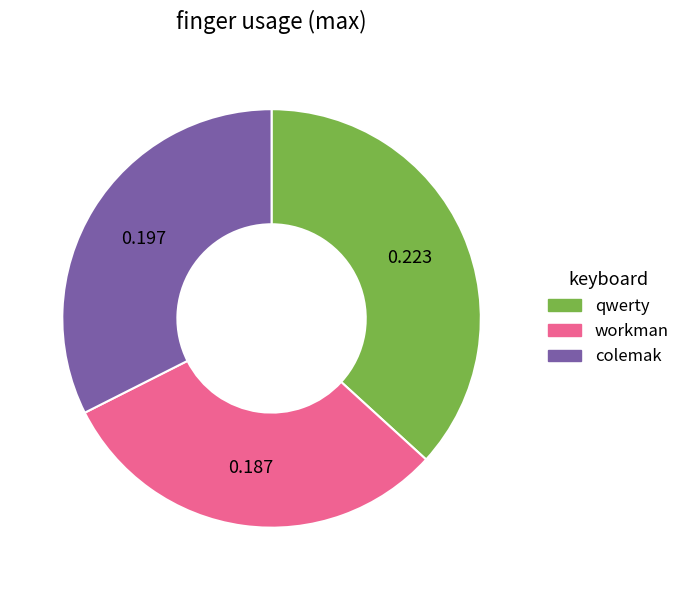

Between workman and colemak, which is larger?

colemak